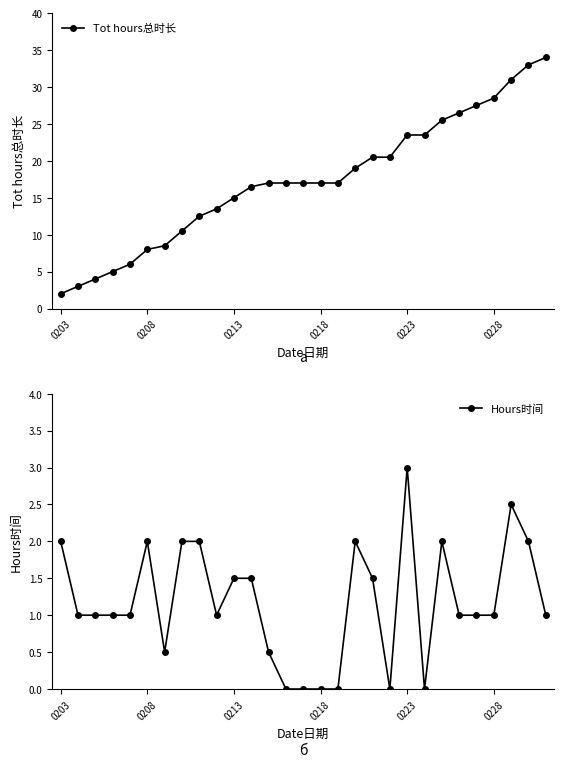

At which label does Tot hours总时长 reach its minimum?

0203